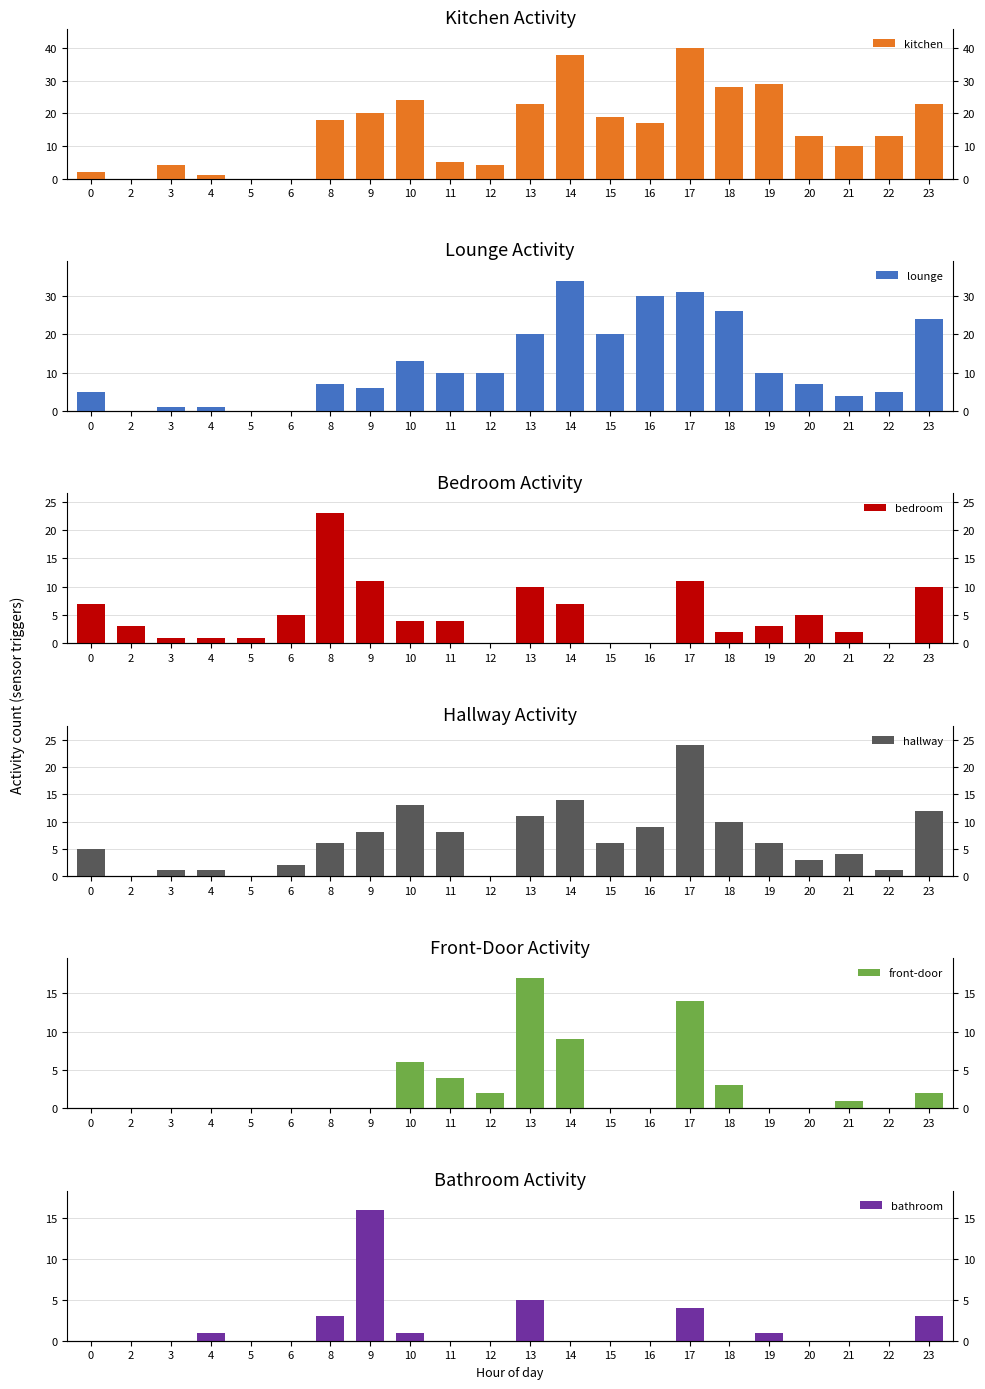

What is the approximate value of lounge at 8?

7